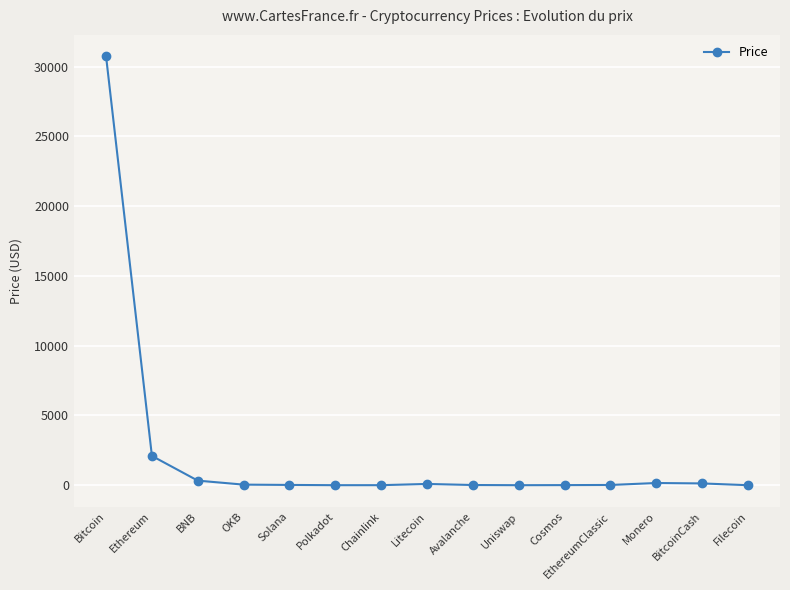

What is the value of the 5th point from the left?

24.8